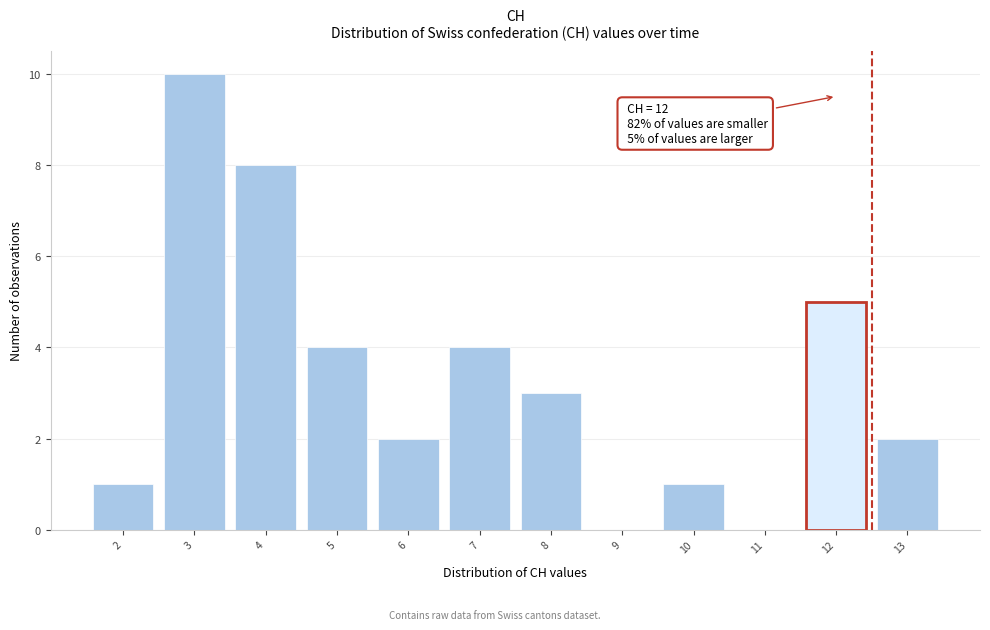

Reading left to right, list all the values displayed in this chart.

2=1	3=10	4=8	5=4	6=2	7=4	8=3	9=0	10=1	11=0	12=5	13=2